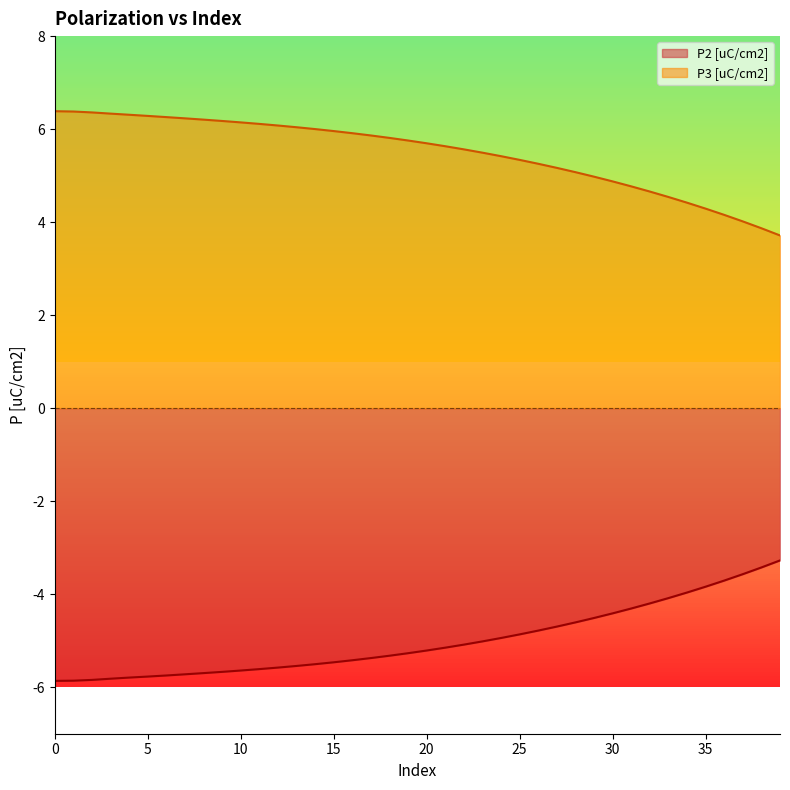

True or false: P3 [uC/cm2] and P2 [uC/cm2] intersect in this chart.

False